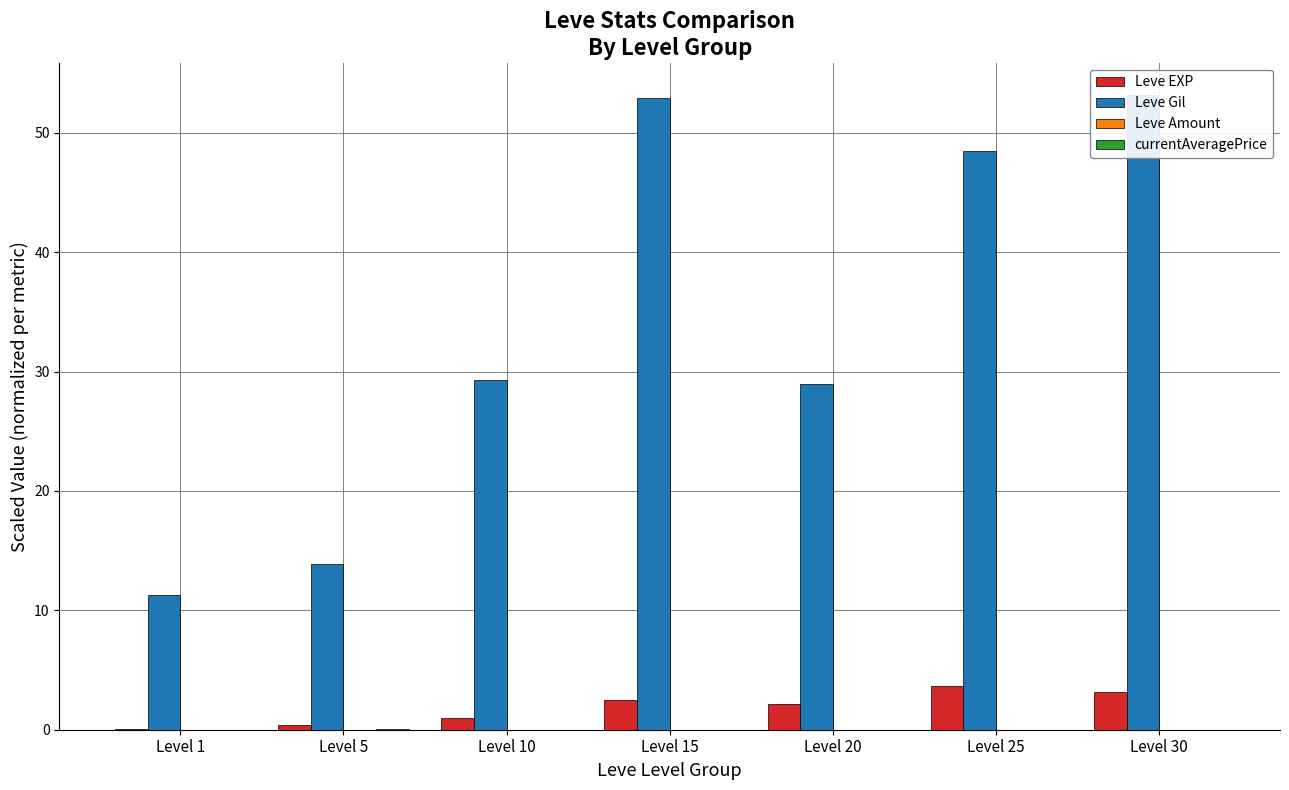

Count the number of categories in the chart.

7